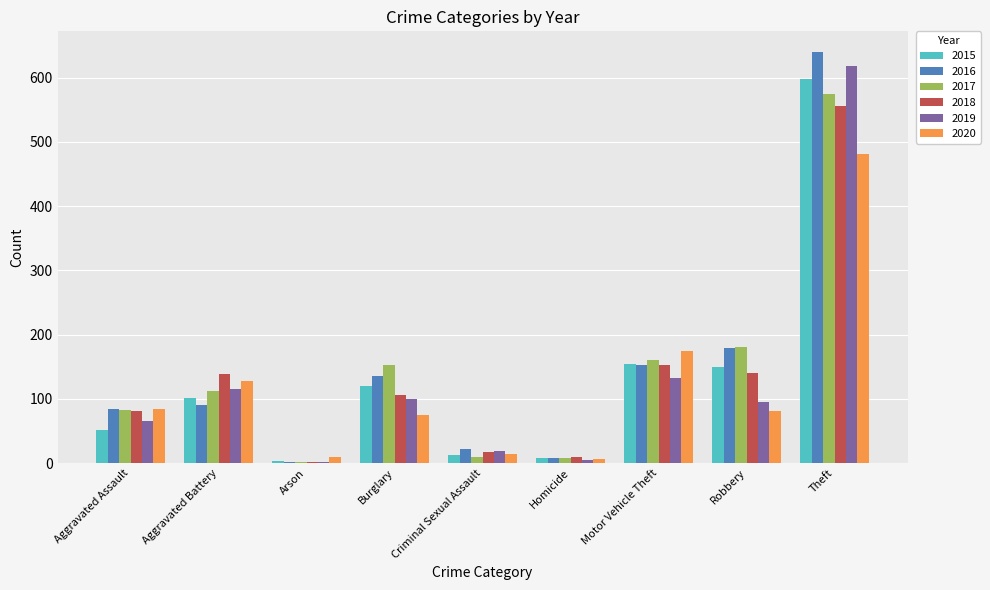

What are all the series names shown in the legend?

2015, 2016, 2017, 2018, 2019, 2020